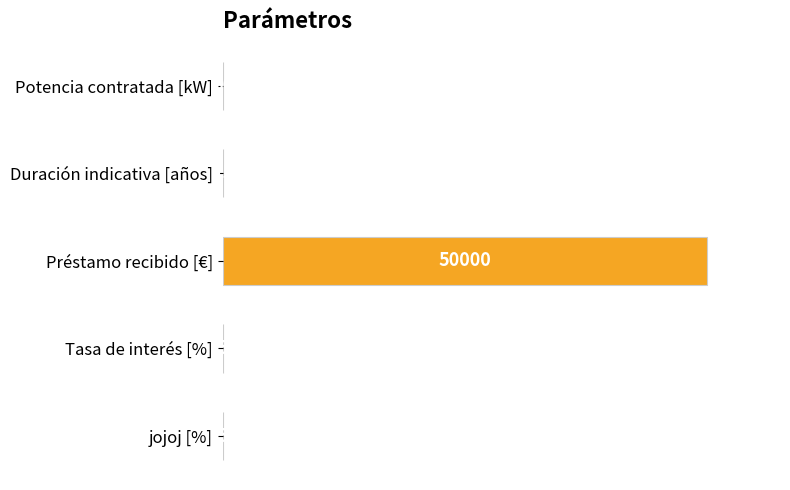

What is the sum of all values?

50091